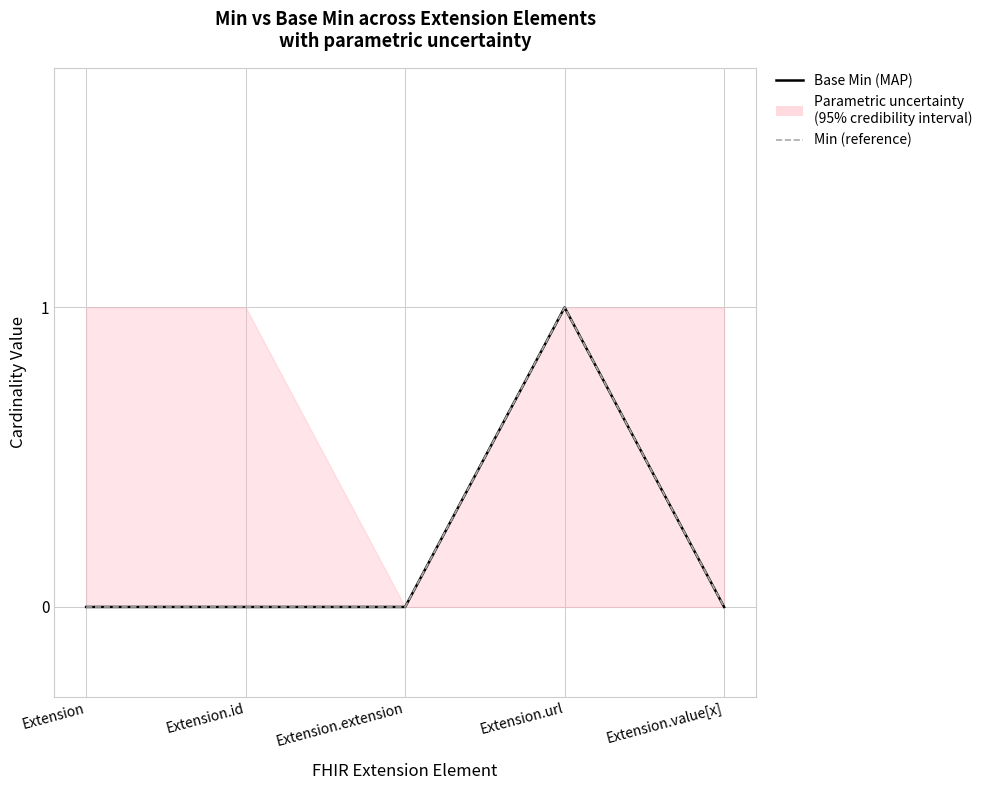

At which category is the sum across all series the highest?

Extension.url